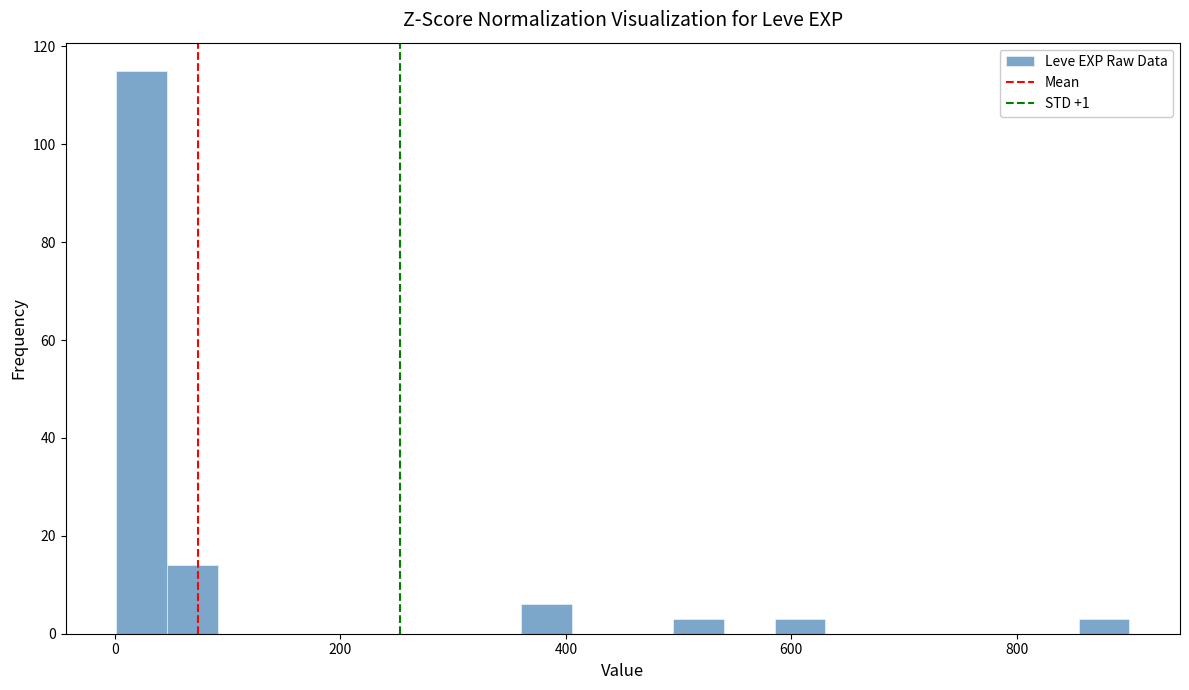

Read against the x-axis, roughly where is the centre of the tallest bar?

20